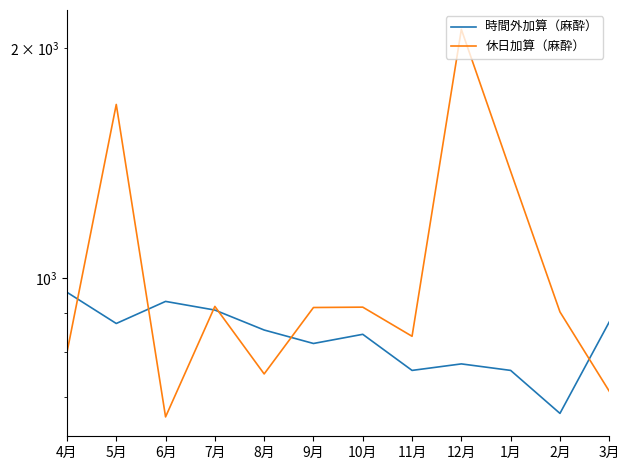

What is the difference between the 休日加算（麻酔） values at 6月 and 4月?

141